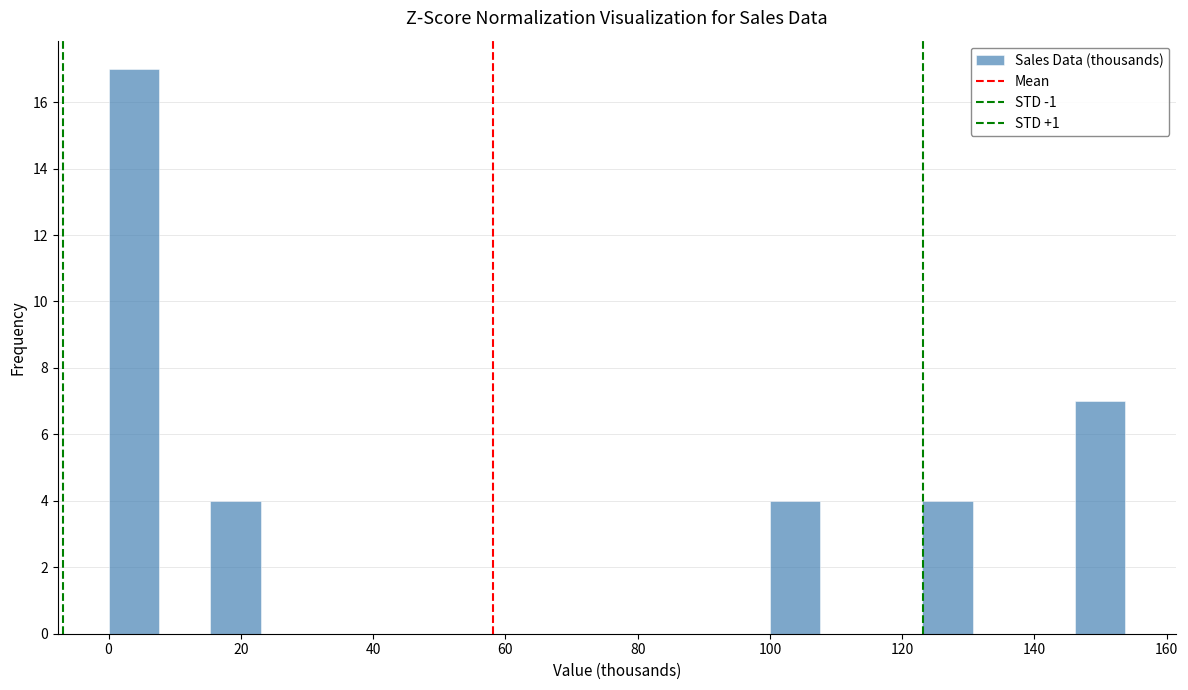

Read against the x-axis, roughly where is the centre of the tallest bar?

4